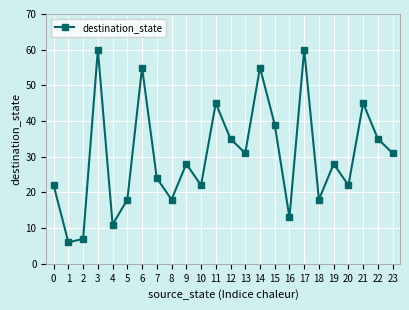

What is the ratio of the value at 10 to the value at 19?

0.8